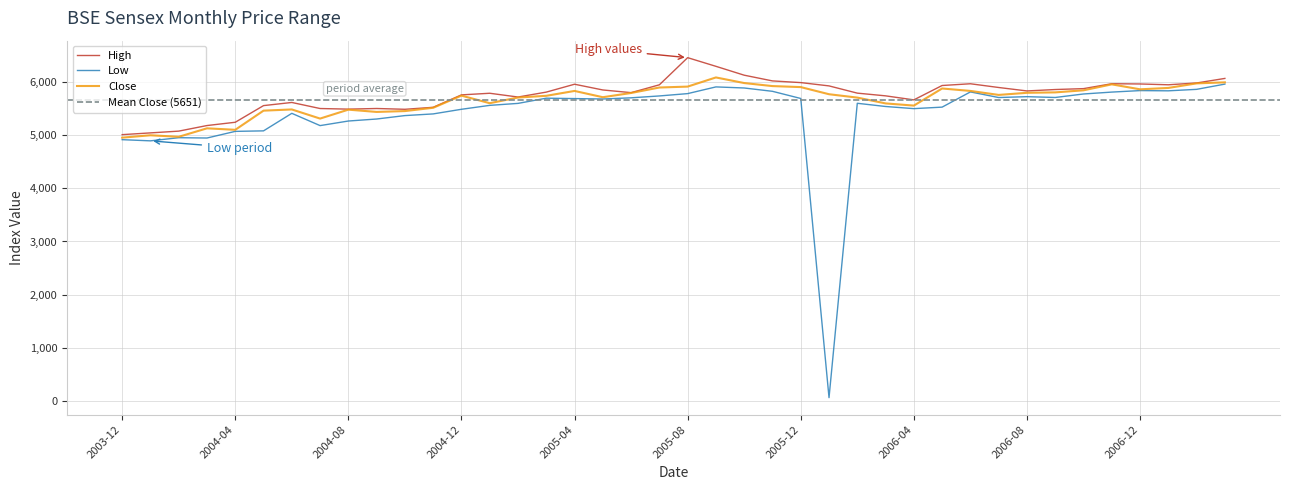

Rank the series by their average value, from lowest to highest.

Low, Close, High